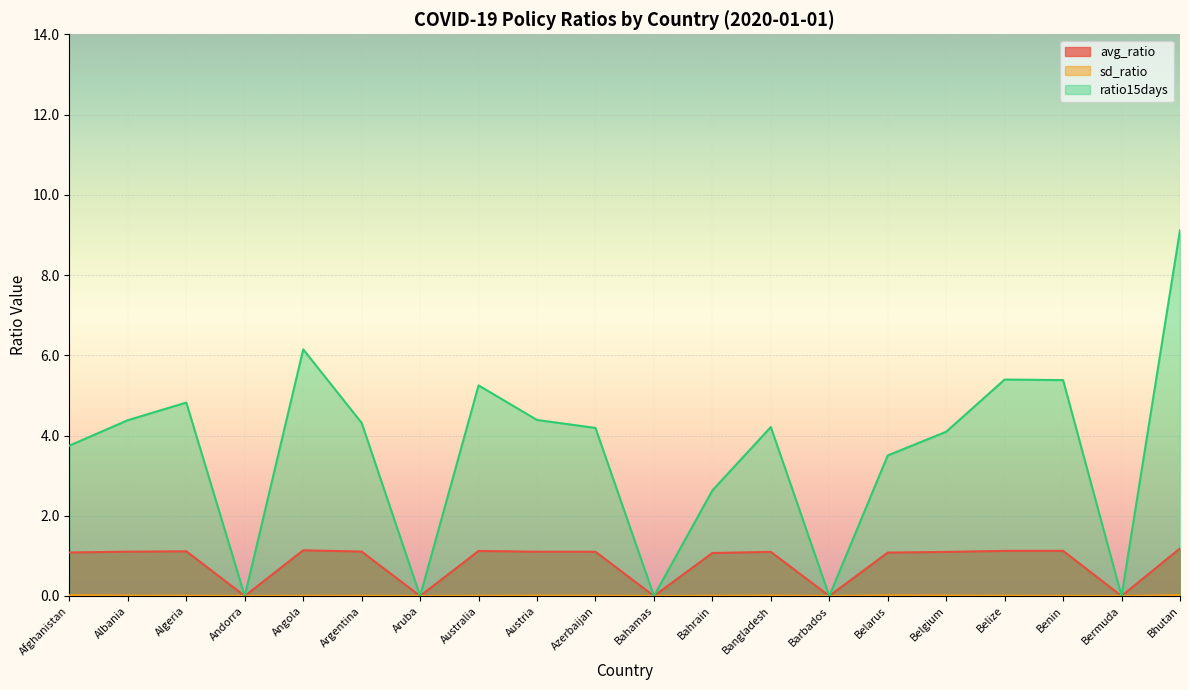

What is the label of the 10th point from the left?

Azerbaijan